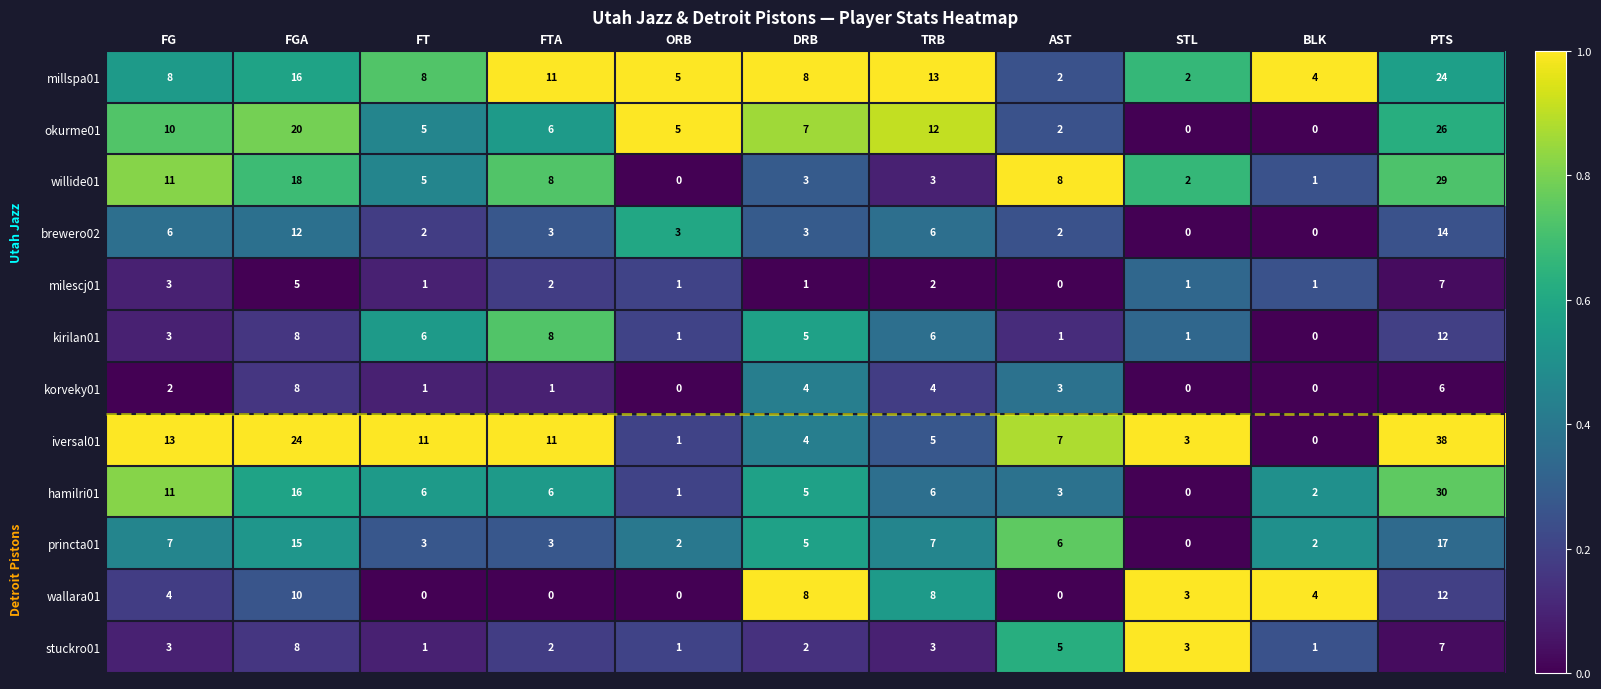

Which series has the largest total across all categories?

iversal01